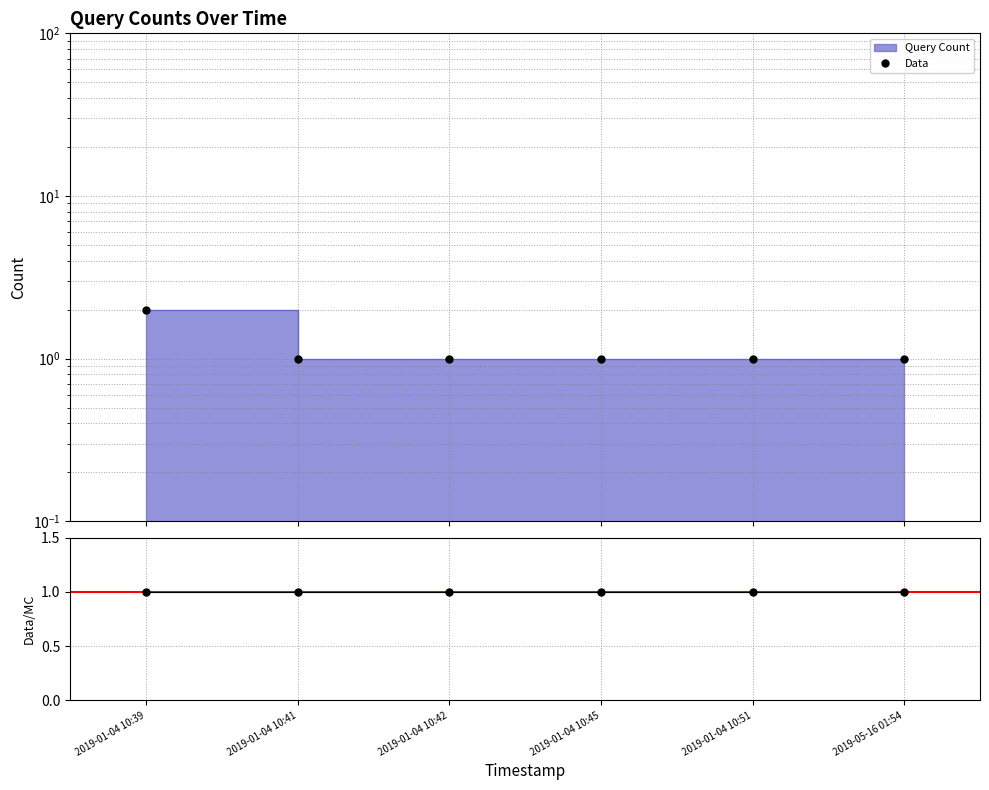

List the series in order of their overall mean, lowest first.

Data/MC, Data